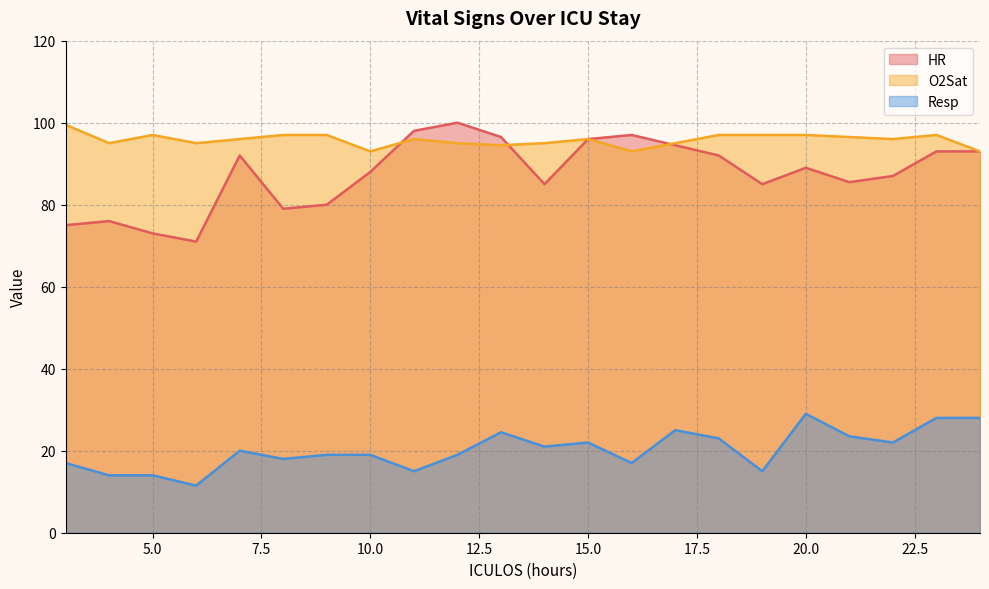

Between 11 and 15, which is larger?

11